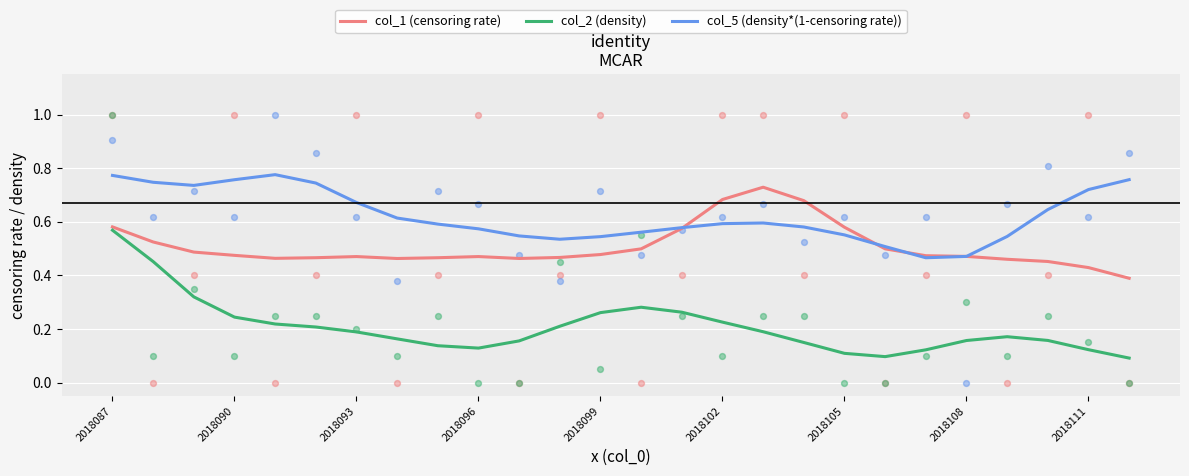

At how many categories does at least one series exceed 0?

26